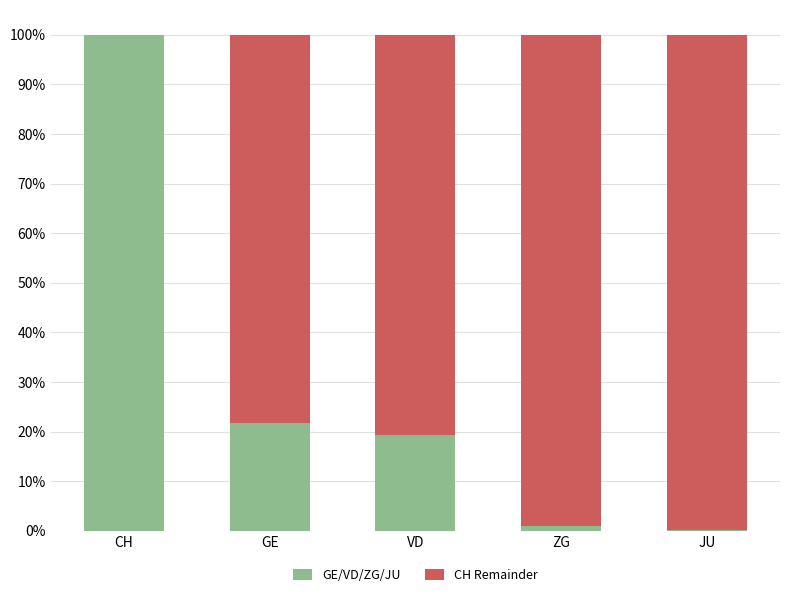

Are the bars horizontal?

No